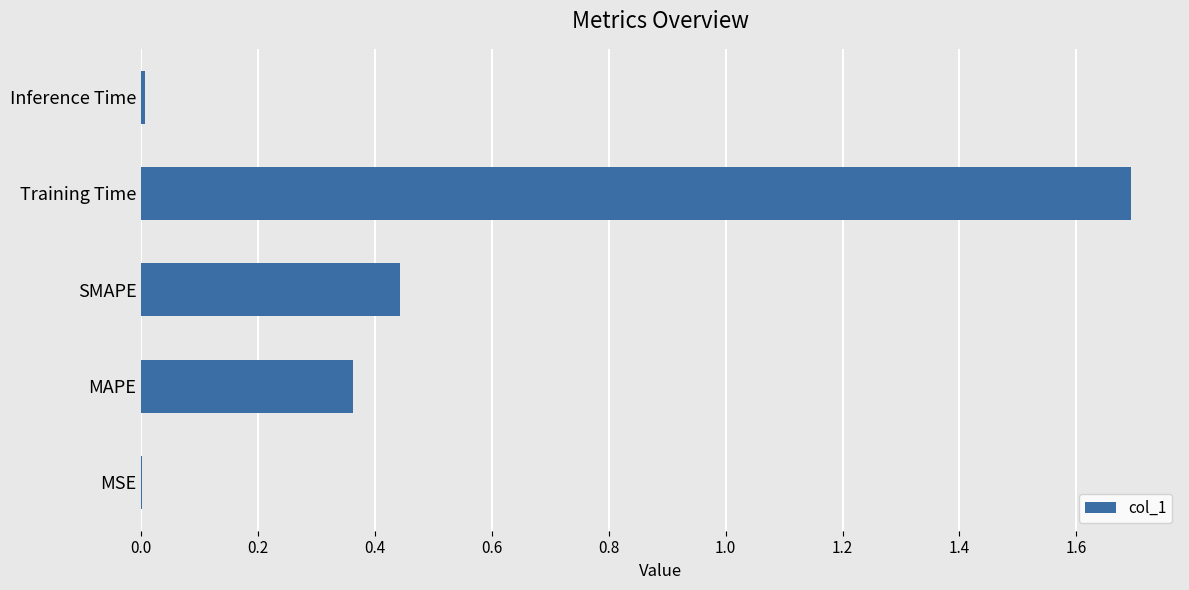

The chart shows a value of 1.0 at Training Time. True or false?

False